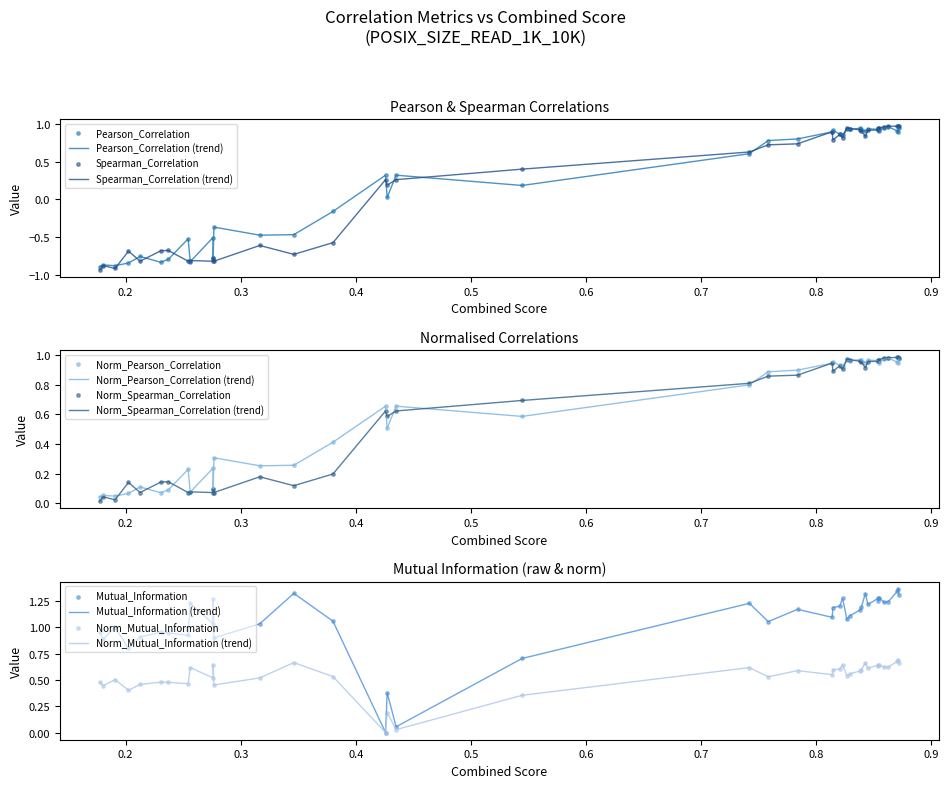

Which series reaches the maximum Y coordinate?

Mutual_Information